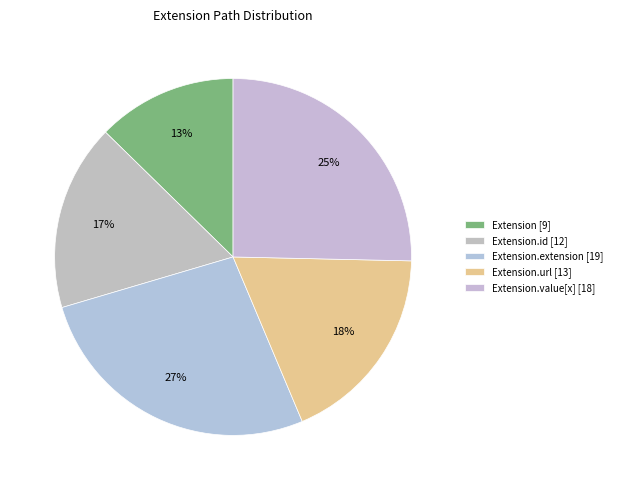

How many segments does this pie chart have?

5